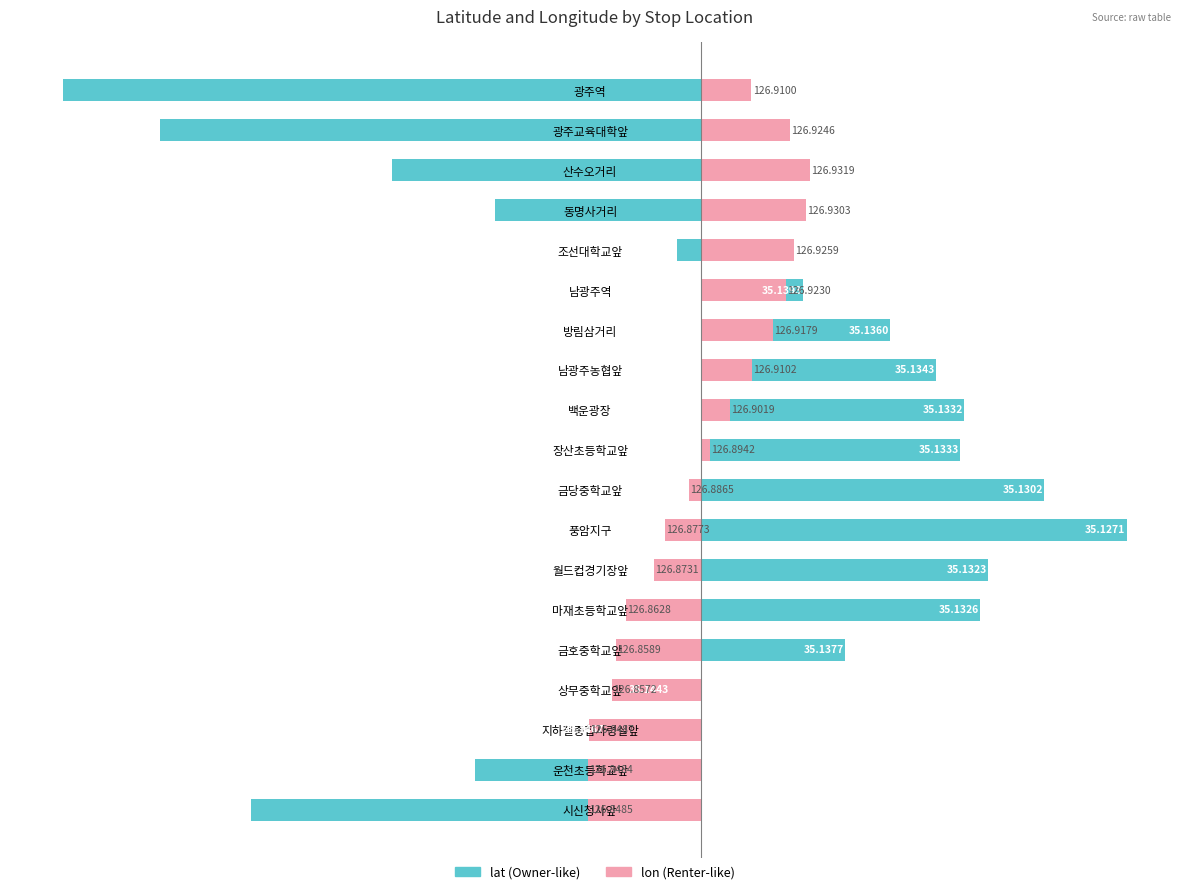

Which has a higher value, 풍암지구 or 장산초등학교앞?

풍암지구